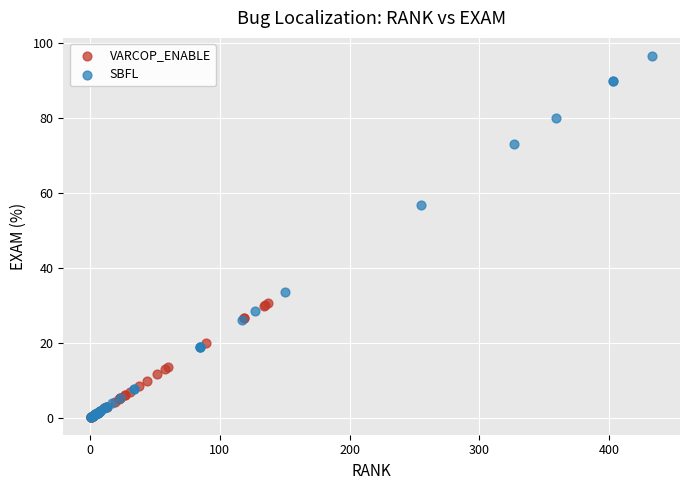

Which series has the widest spread of Y values?

SBFL